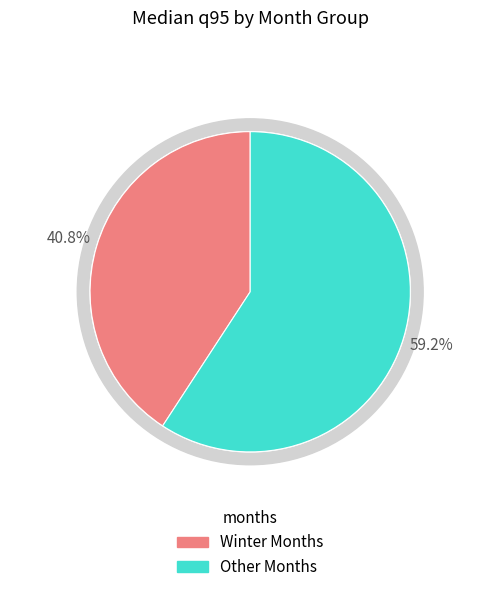

Is it true that March is 1% of the pie?

False